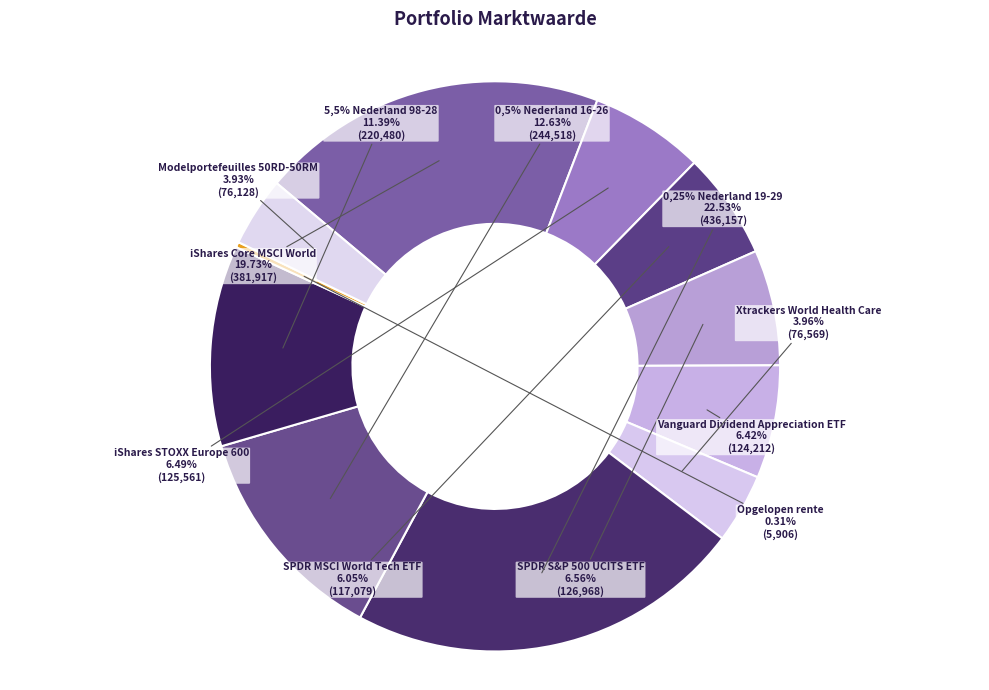

The SPDR MSCI World Tech ETF slice represents 6% of the pie. True or false?

True